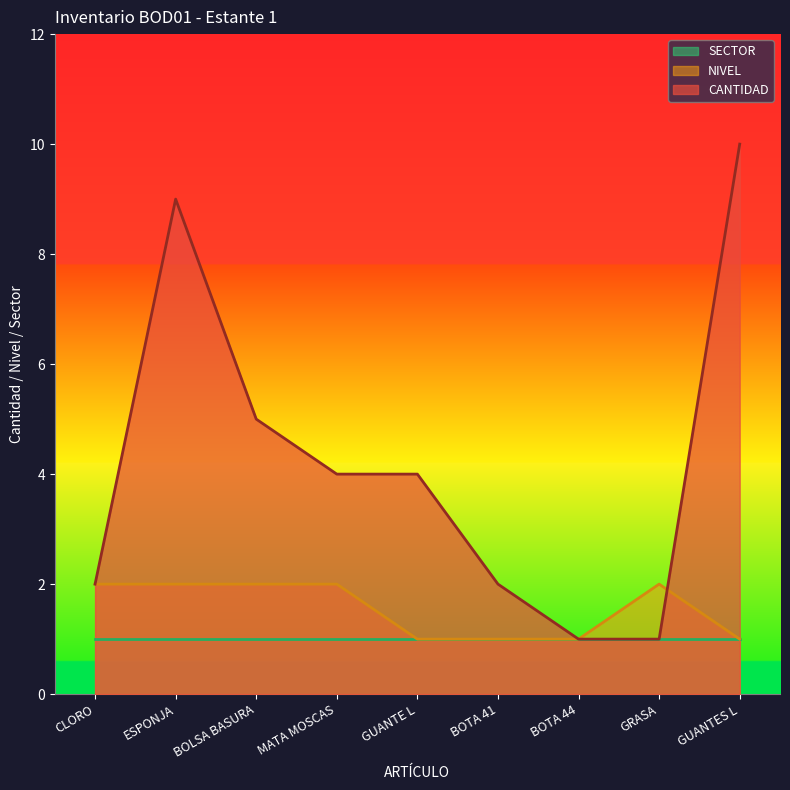

At how many categories does at least one series exceed 2?

5